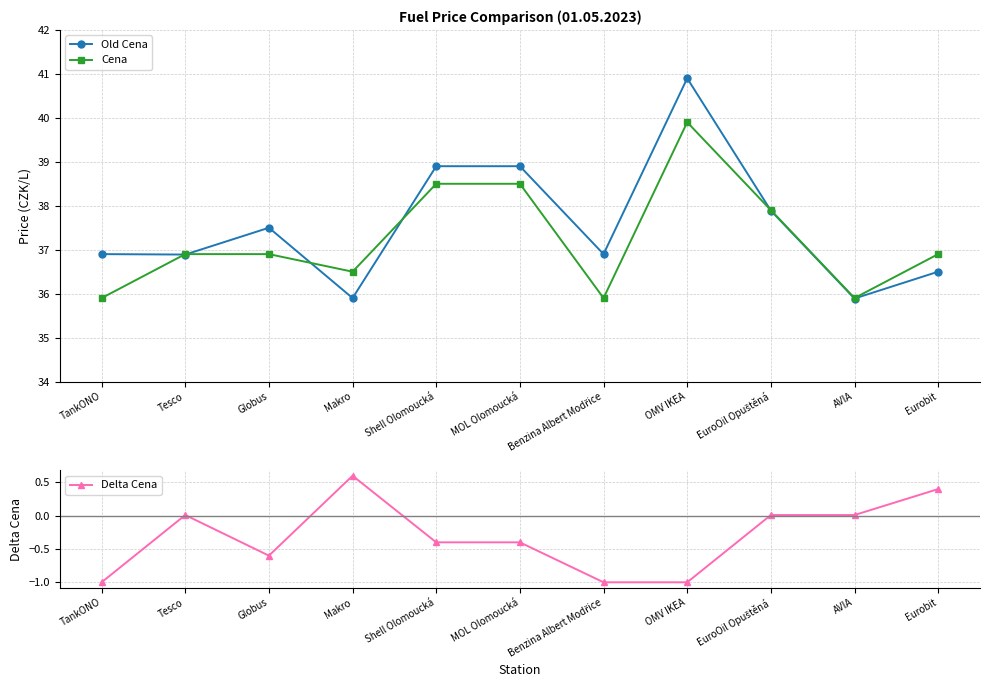

Which series changed the most between MOL Olomoucká and OMV IKEA?

Old Cena